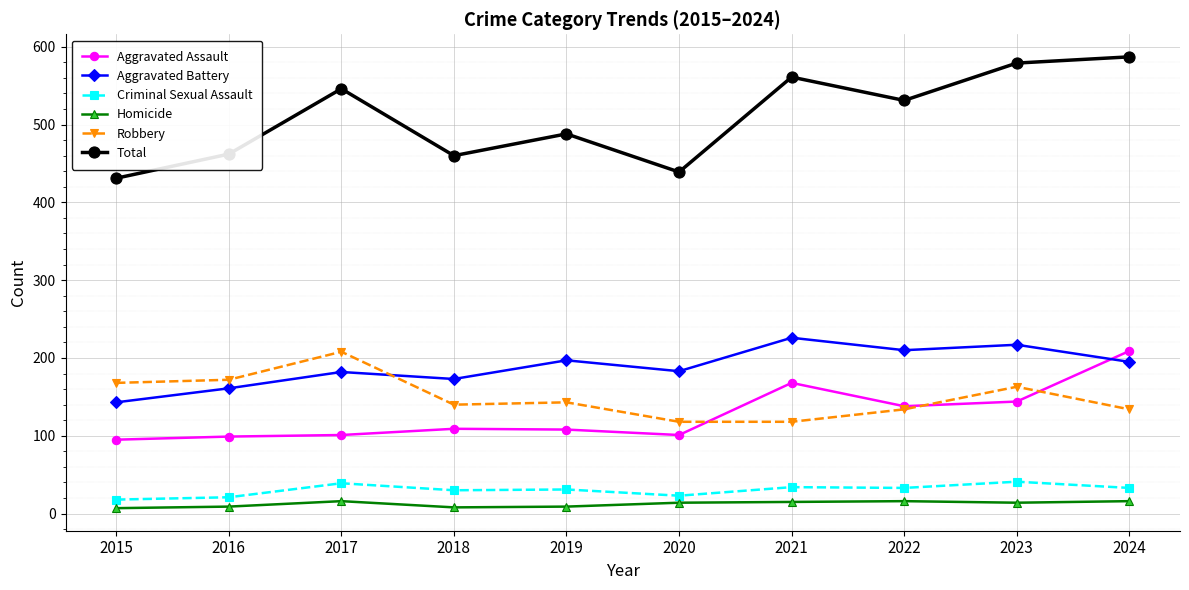

True or false: Total and Robbery intersect in this chart.

False